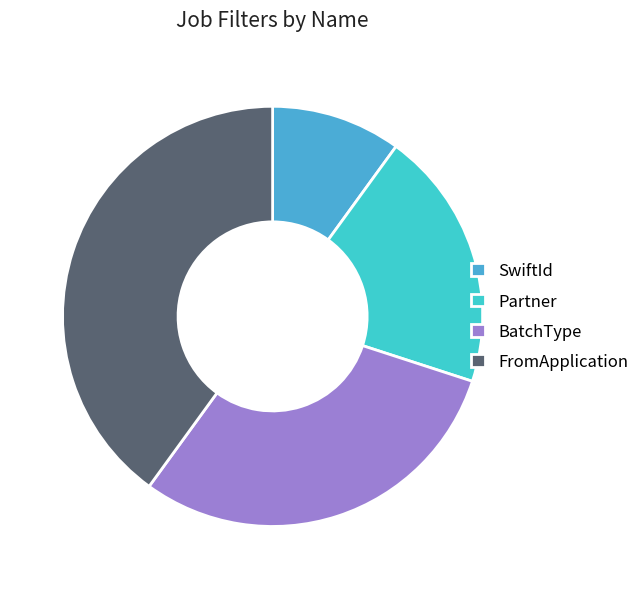

Do FromApplication and BatchType together represent more than half of the pie?

Yes